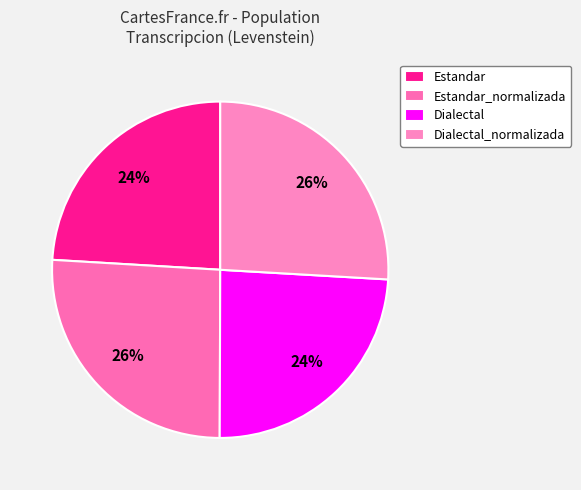

How many segments does this pie chart have?

4